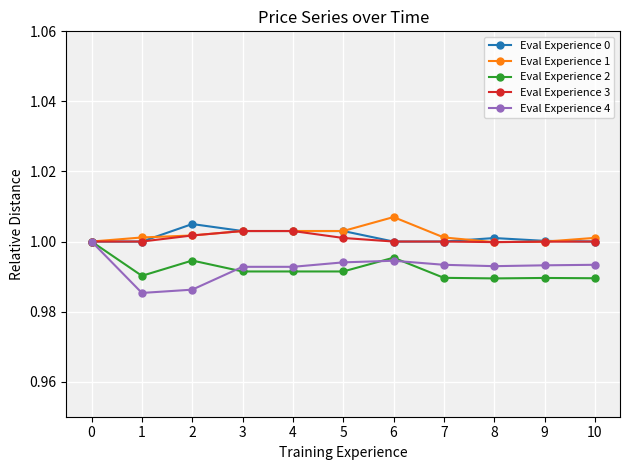

What is the total value across all series at 10?

5.0